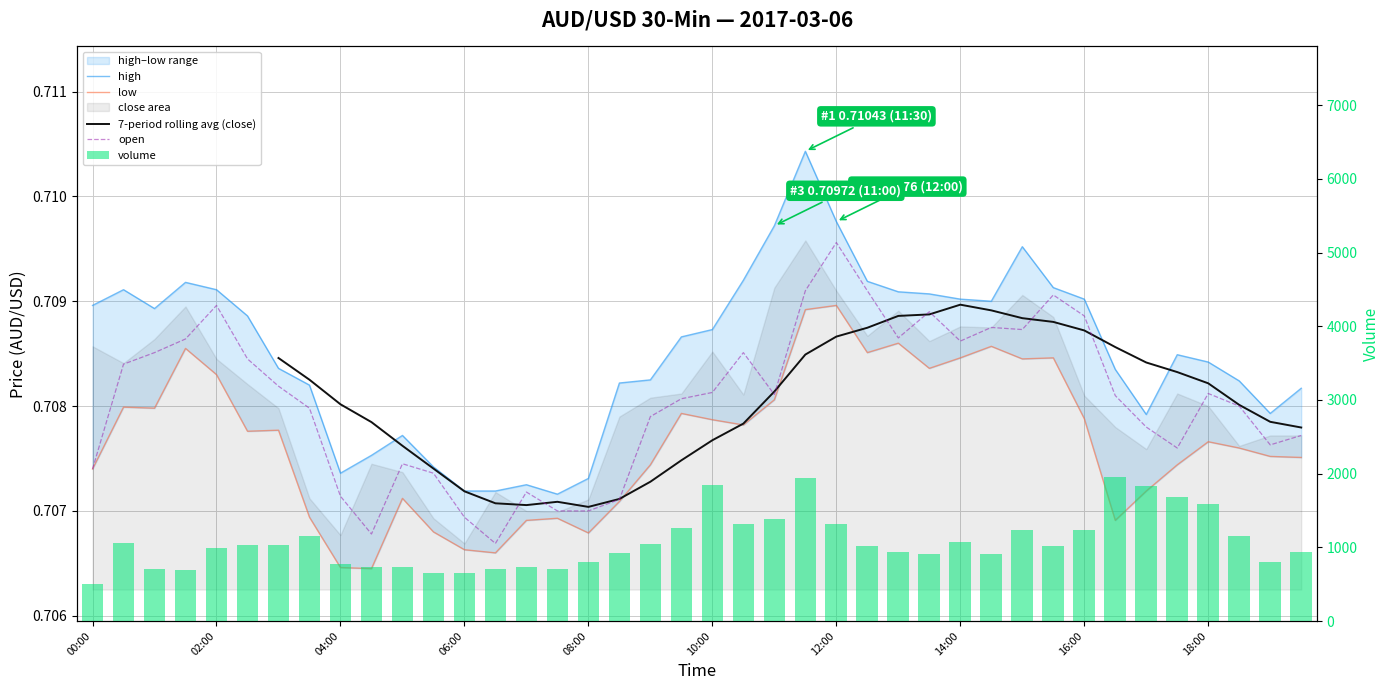

What is the approximate value of high at 08:00?

0.7